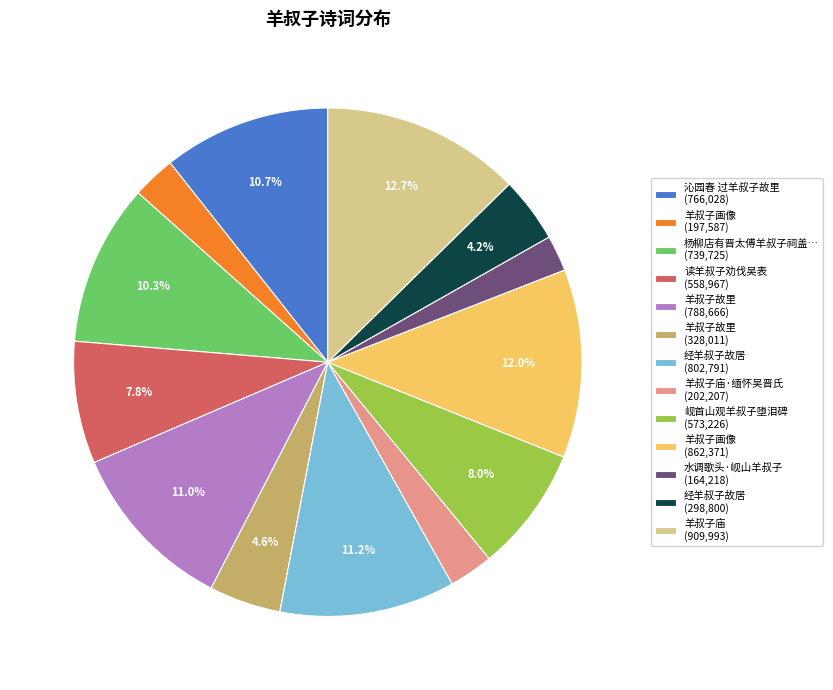

How much of the chart is everything except 岘首山观羊叔子堕泪碑 (573,226)?

92.0%